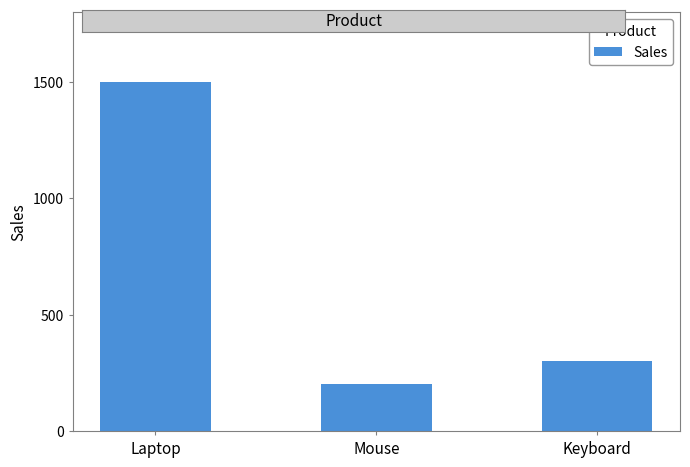

List the labels in order of value, largest first.

Laptop, Keyboard, Mouse